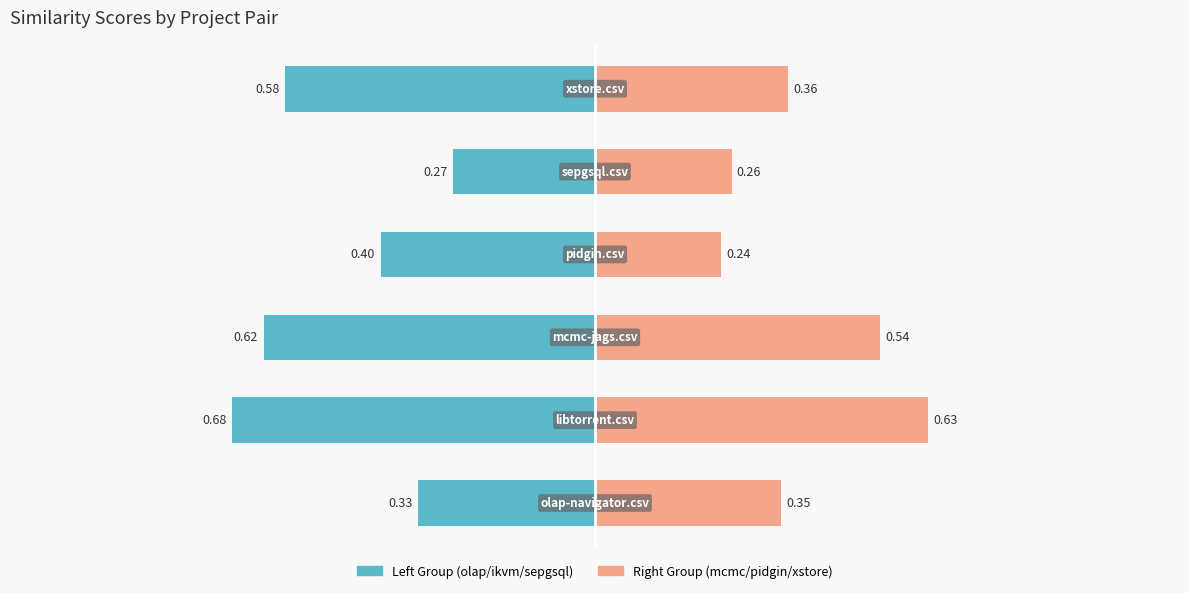

Rank the series at 1 from highest to lowest value.

Right Group (mcmc/pidgin/xstore), Left Group (olap/ikvm/sepgsql)